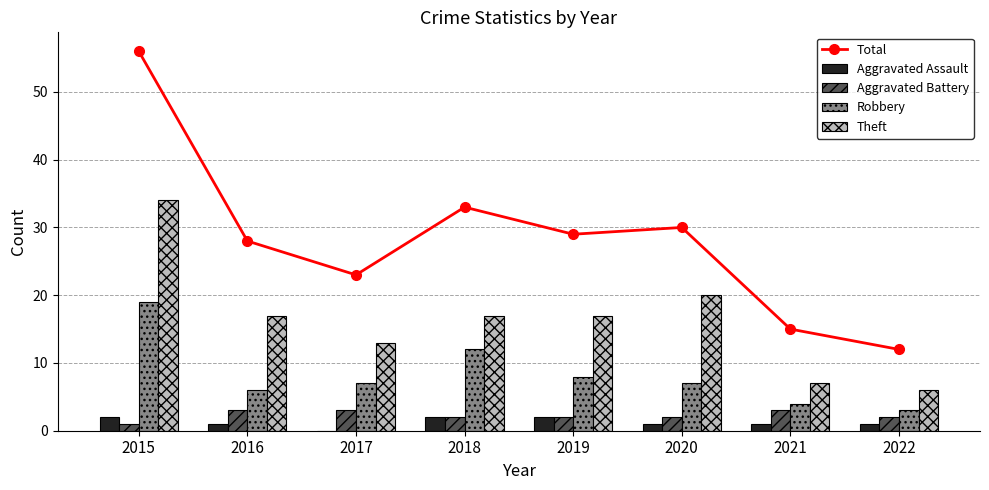

Rank the series by their maximum value, from highest to lowest.

Total, Theft, Robbery, Aggravated Battery, Aggravated Assault